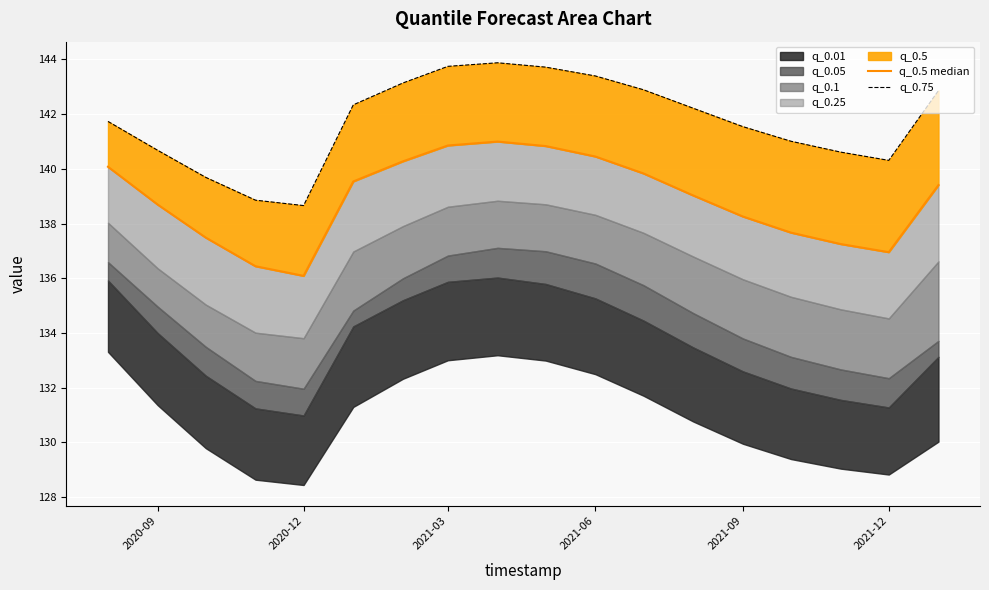

Which series has the widest spread of values?

q_0.75